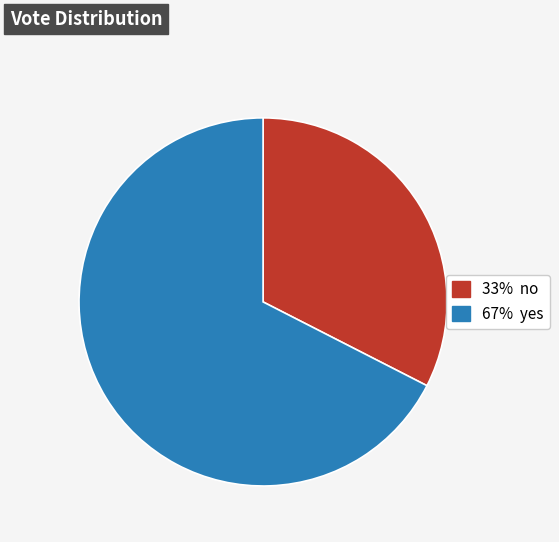

Is there any slice that represents more than half of the pie?

Yes